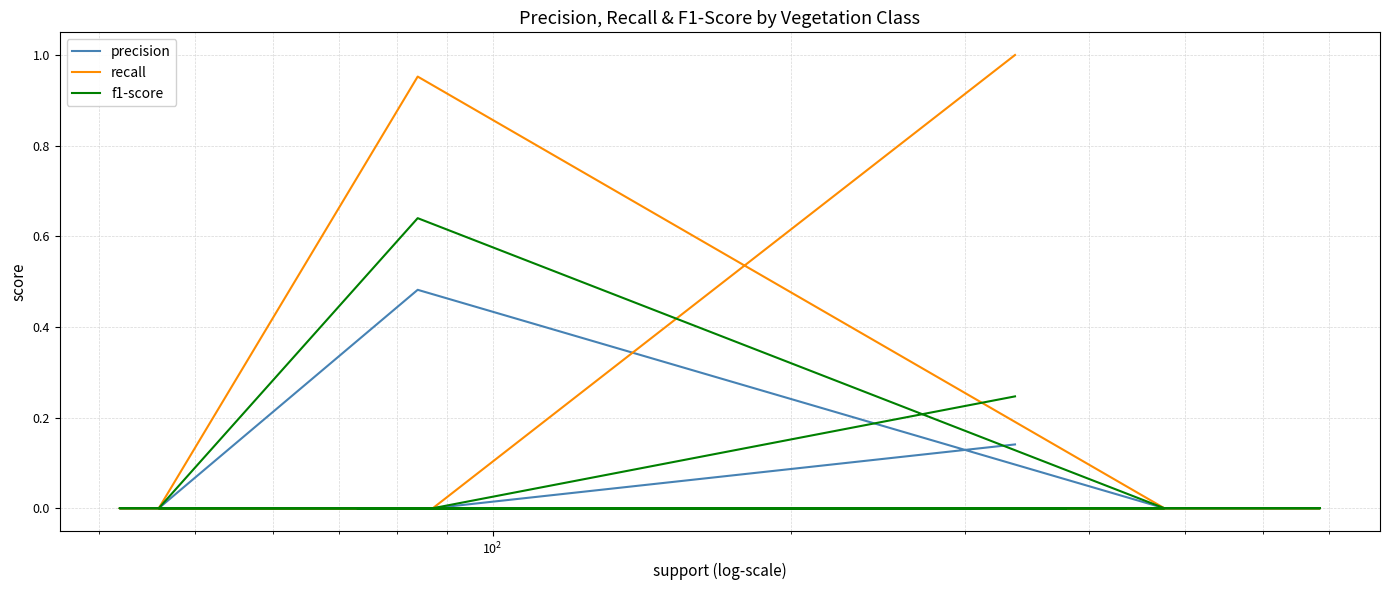

What is the sum of all precision values?

0.6